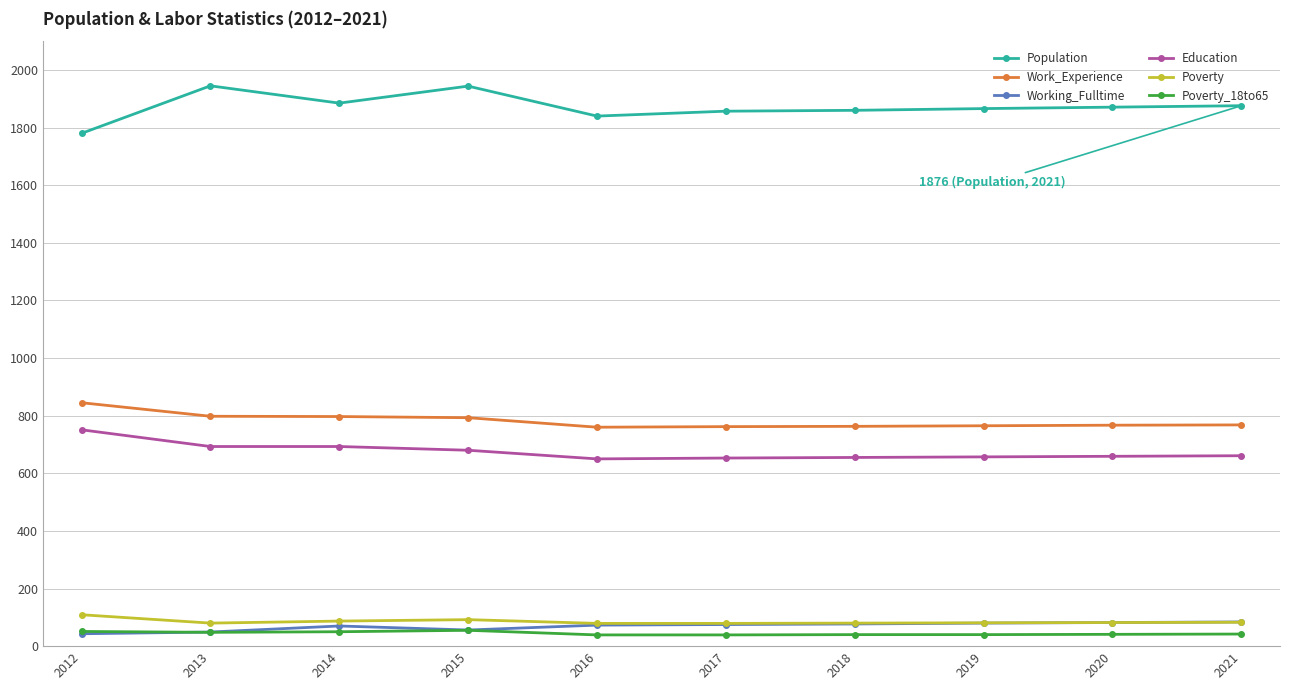

What is the maximum value shown in the chart?

1945